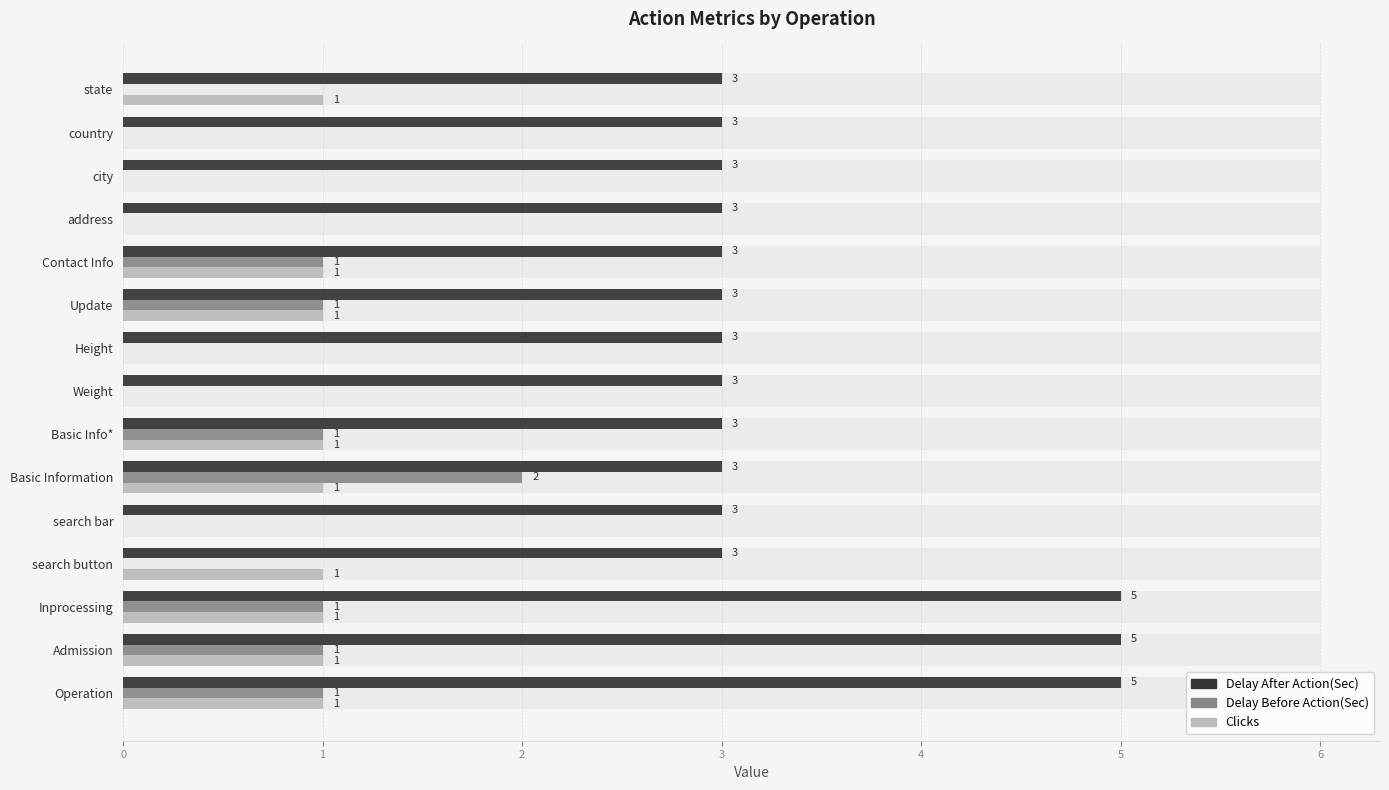

How many Delay Before Action(Sec) values are between 0 and 1?

14